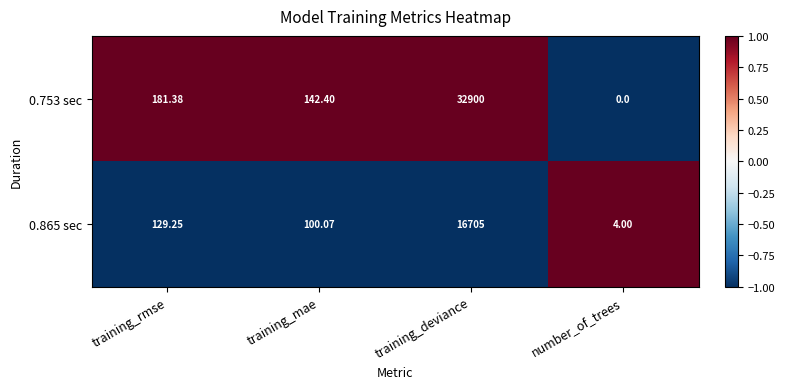

Where is 0.753 sec nearest to the value 16450?

training_rmse